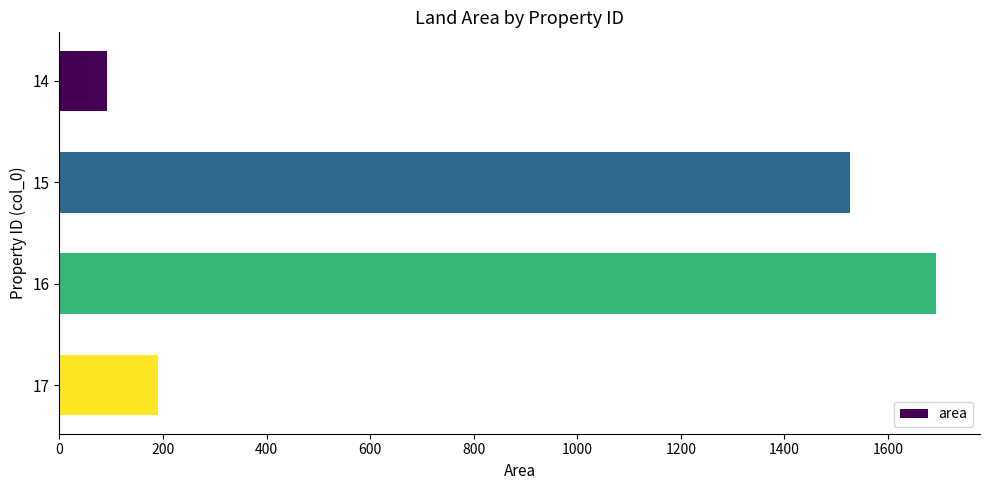

What is the average value?

875.7